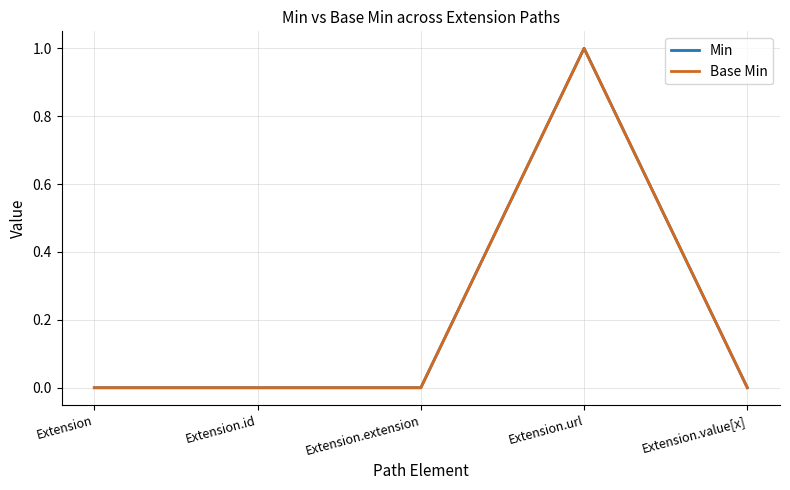

Is this an area chart (filled region under the line)?

No